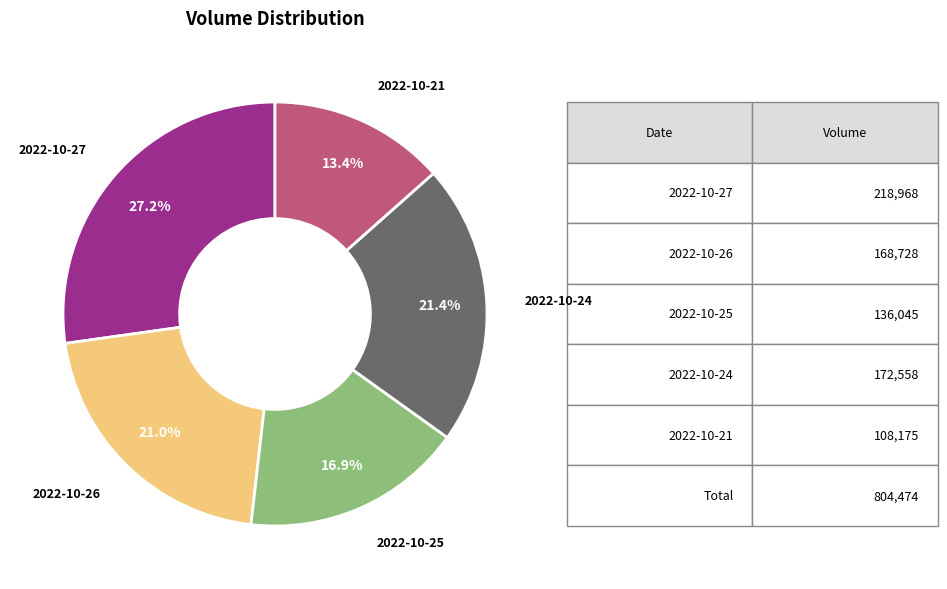

What percentage is NOT represented by 2022-10-24?

78.6%